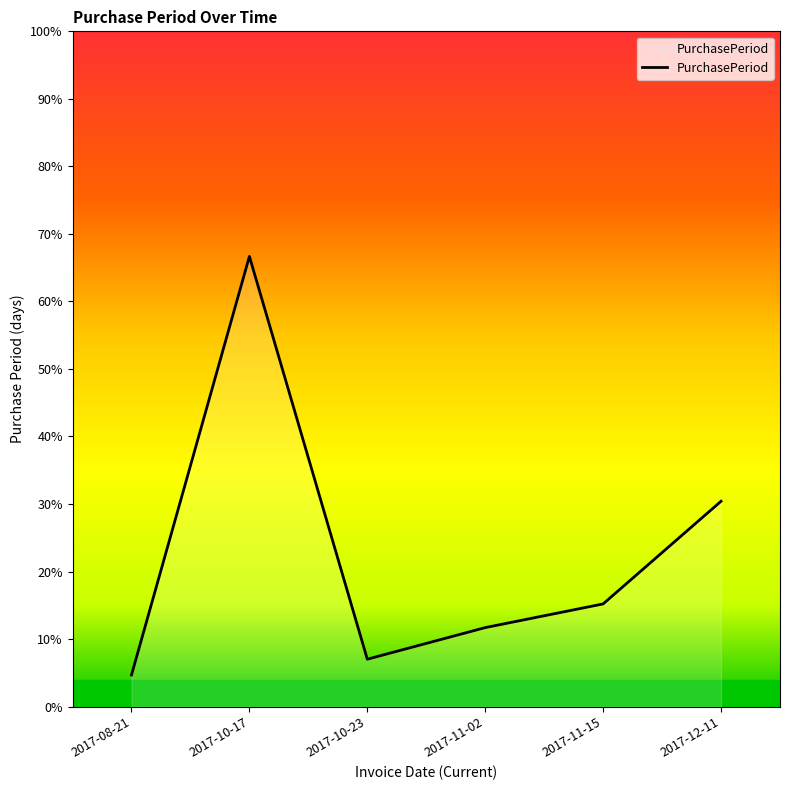

Which category has the highest value across all series?

2017-10-17